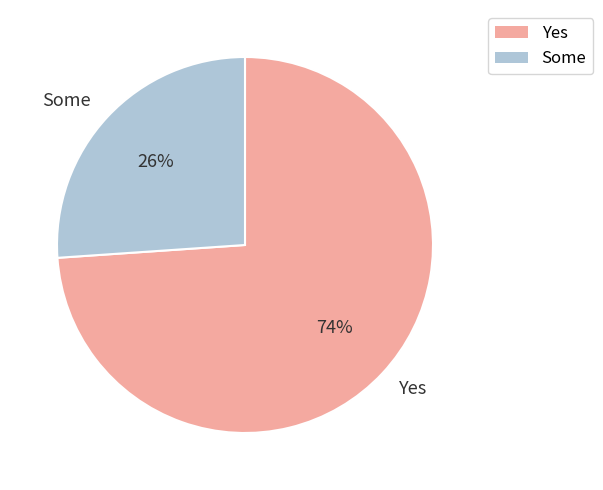

Count the number of slices in the pie.

2